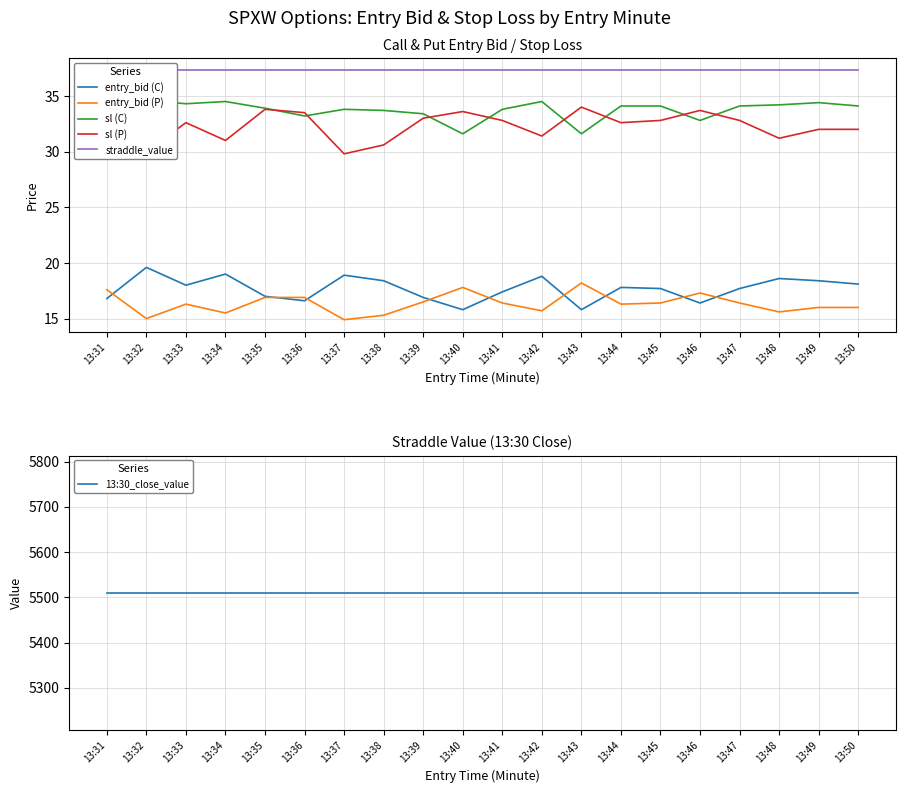

True or false: entry_bid (C) has more than 0 points higher than both neighbors.

True